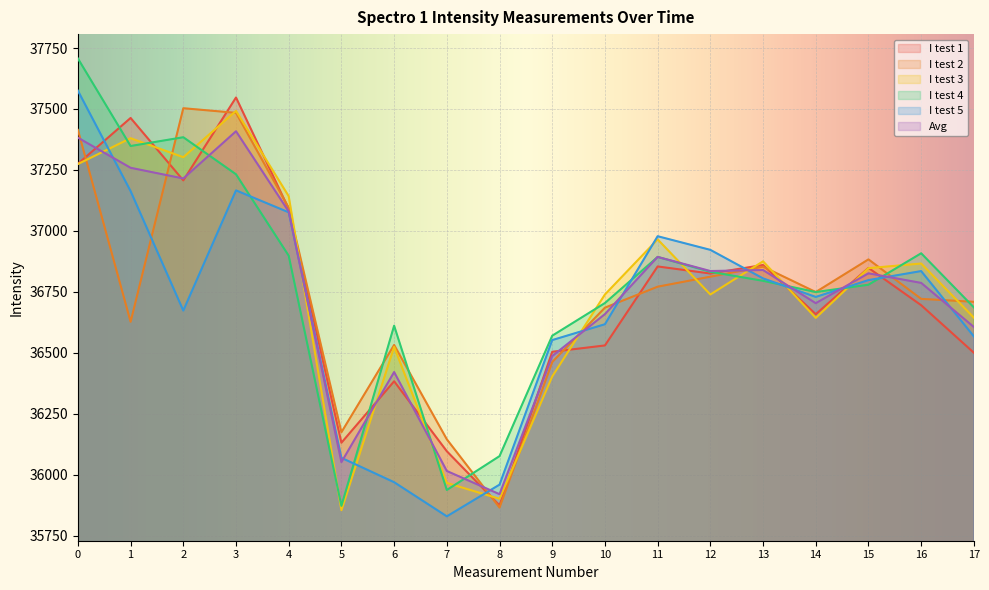

How many values in the I test 5 series are below 36798?

9